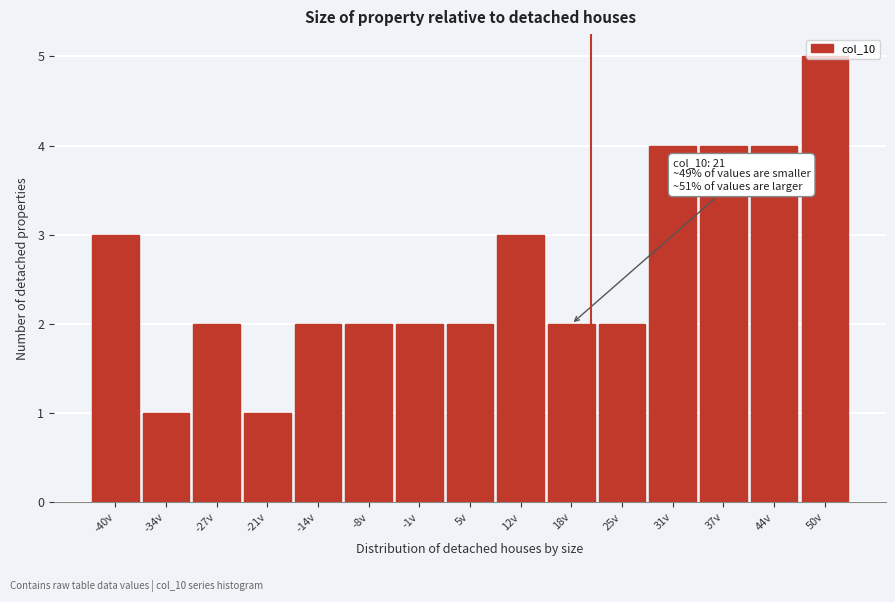

Which range on the x-axis has the tallest bar?

47 to 54